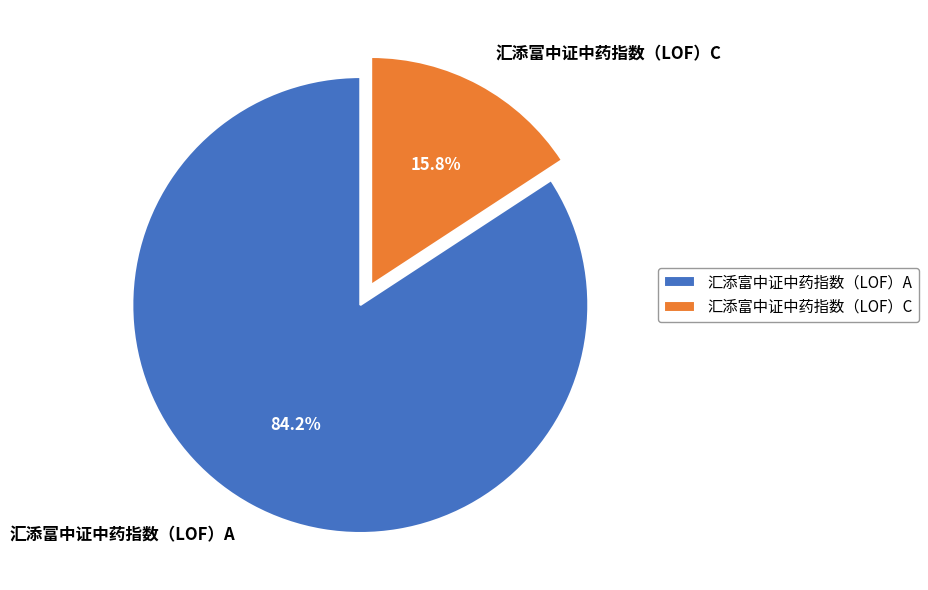

To the nearest percent, what is the combined percentage of 汇添富中证中药指数（LOF）C and 汇添富中证中药指数（LOF）A?

100%